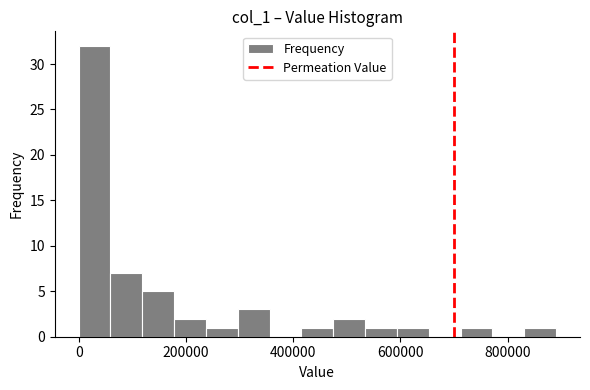

Around what value on the x-axis is the tallest bar? Give the approximate position of its centre, as read against the axis.

20000